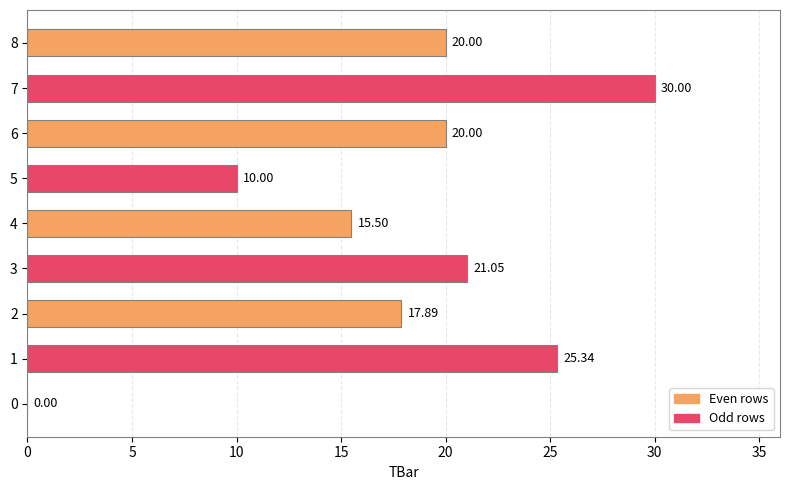

What is the sum of all values?

159.8